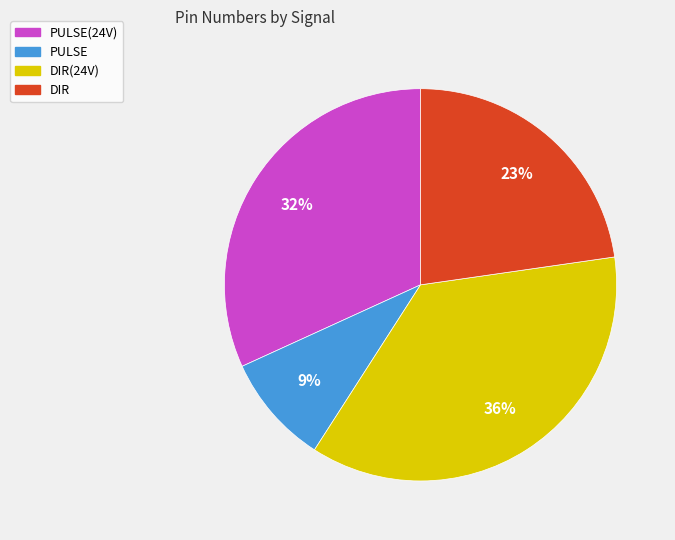

Is there a majority slice in this chart?

No